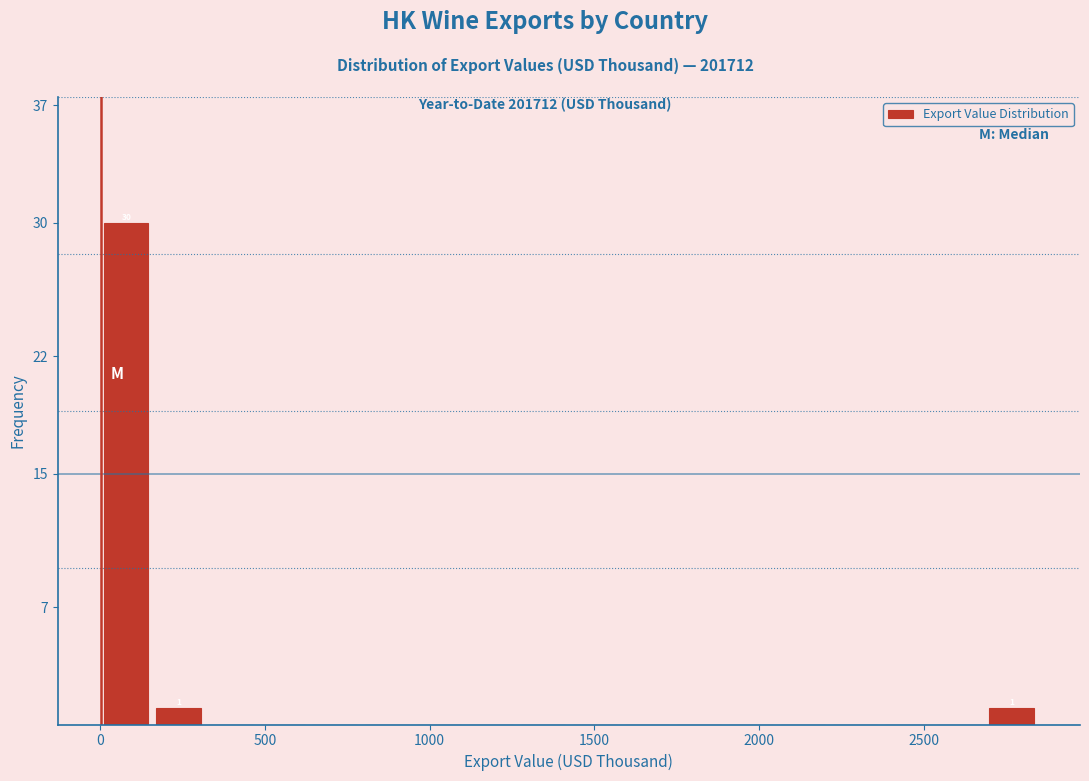

Read against the x-axis, roughly where is the centre of the tallest bar?

100